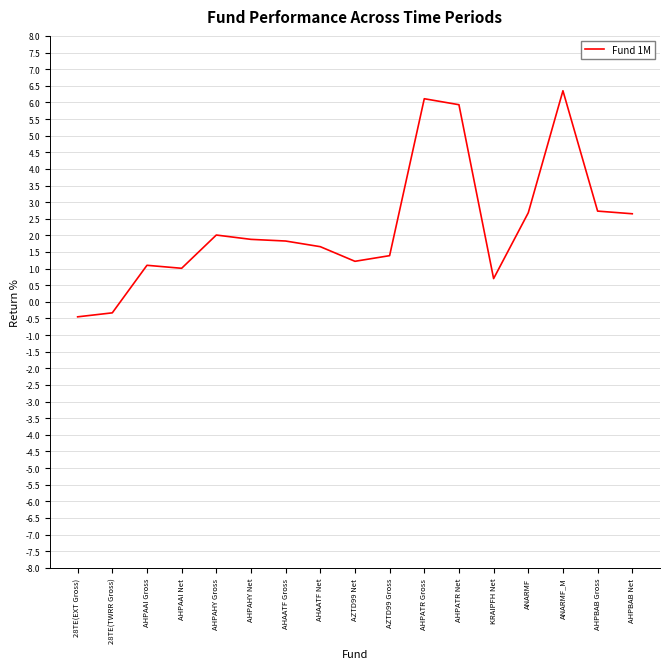

What position from the right is AZTD99 Gross?

8